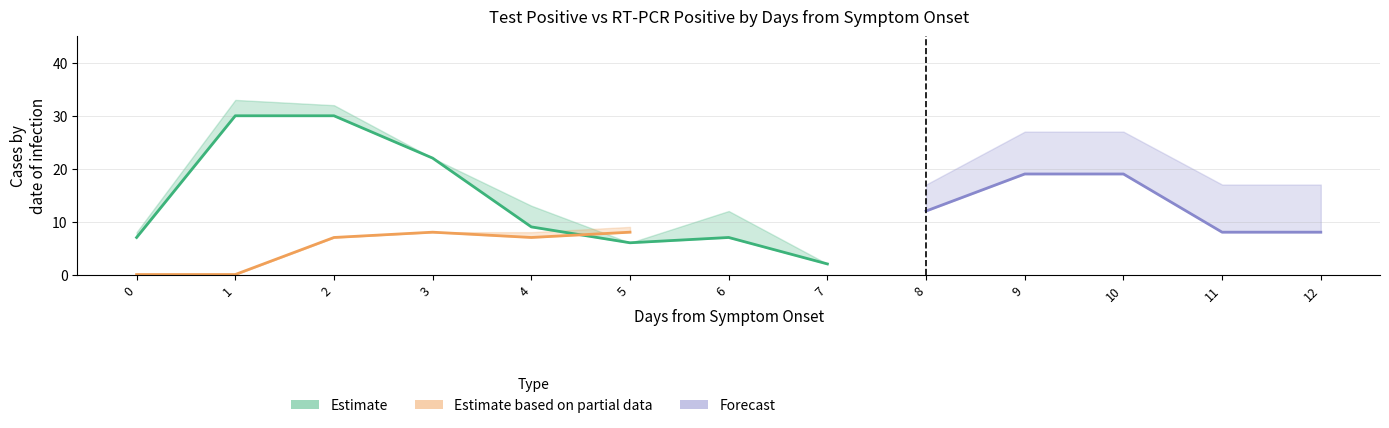

How many interior local peaks does the Sofia CDC RT-PCR Positive series have?

1